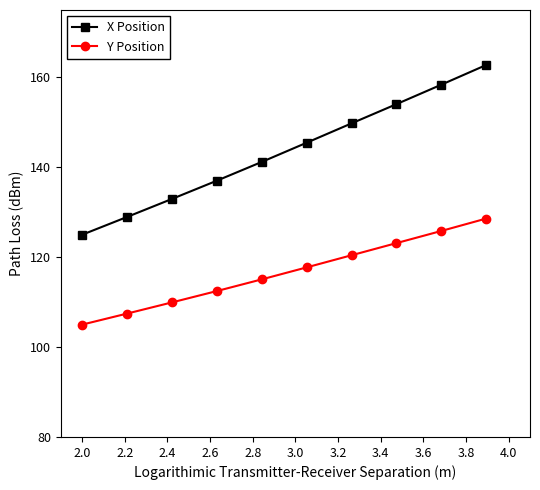

List the series in order of their overall mean, highest first.

X Position, Y Position